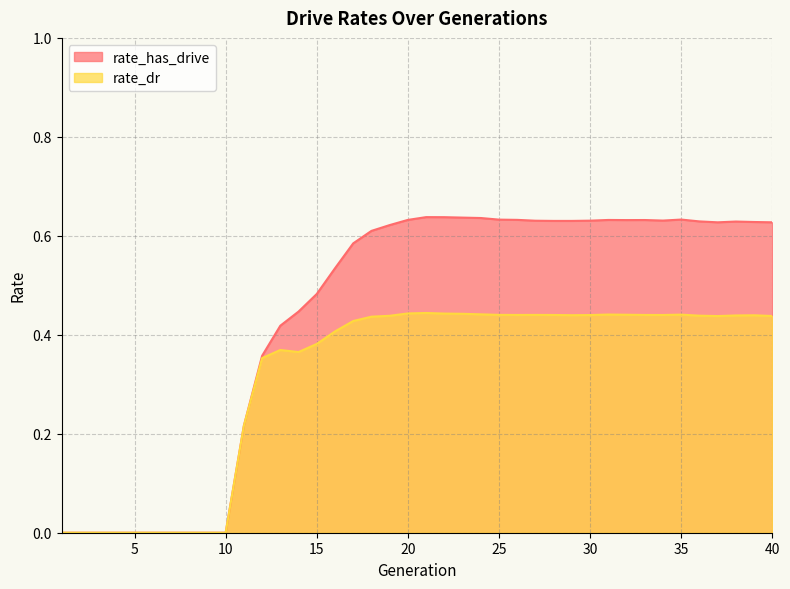

True or false: rate_has_drive and rate_dr intersect in this chart.

False